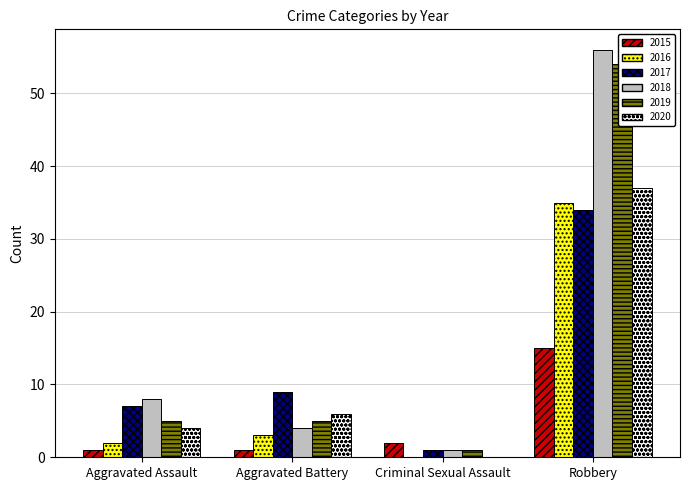

At Aggravated Assault, list the series in order from smallest to largest.

2015, 2016, 2020, 2019, 2017, 2018